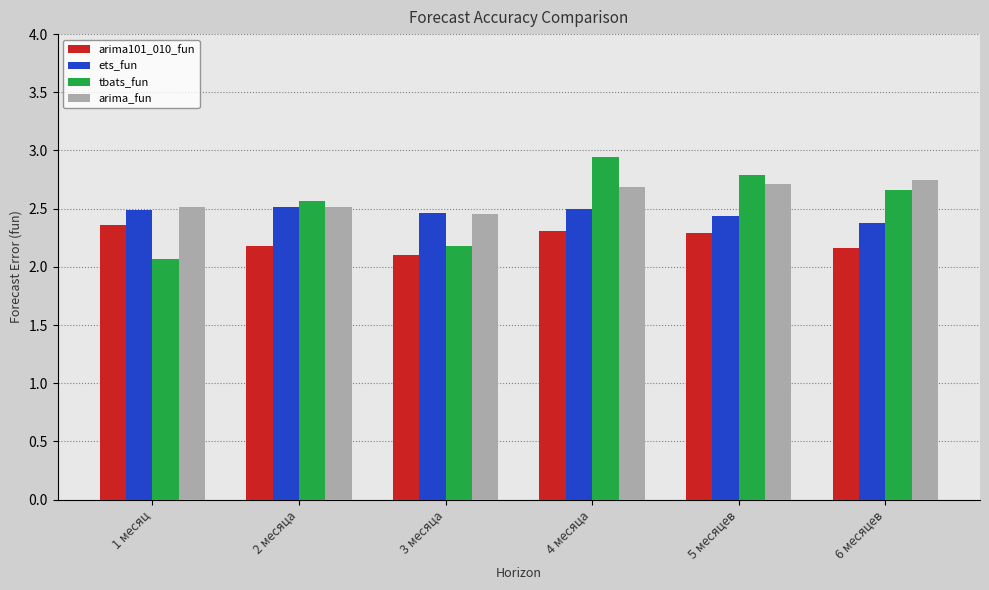

How many categories are shown in the chart?

6